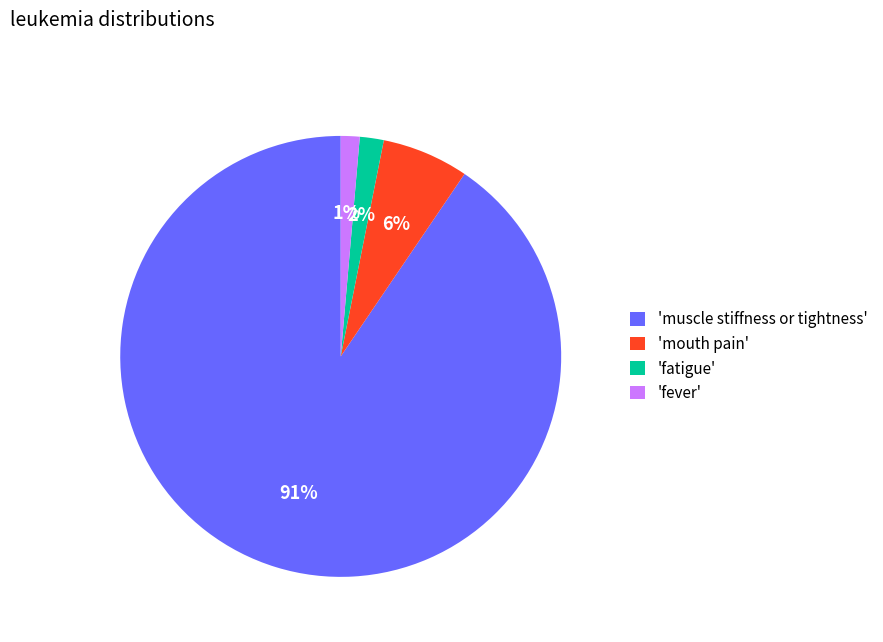

Is it true that 'fever' is 11% of the pie?

False